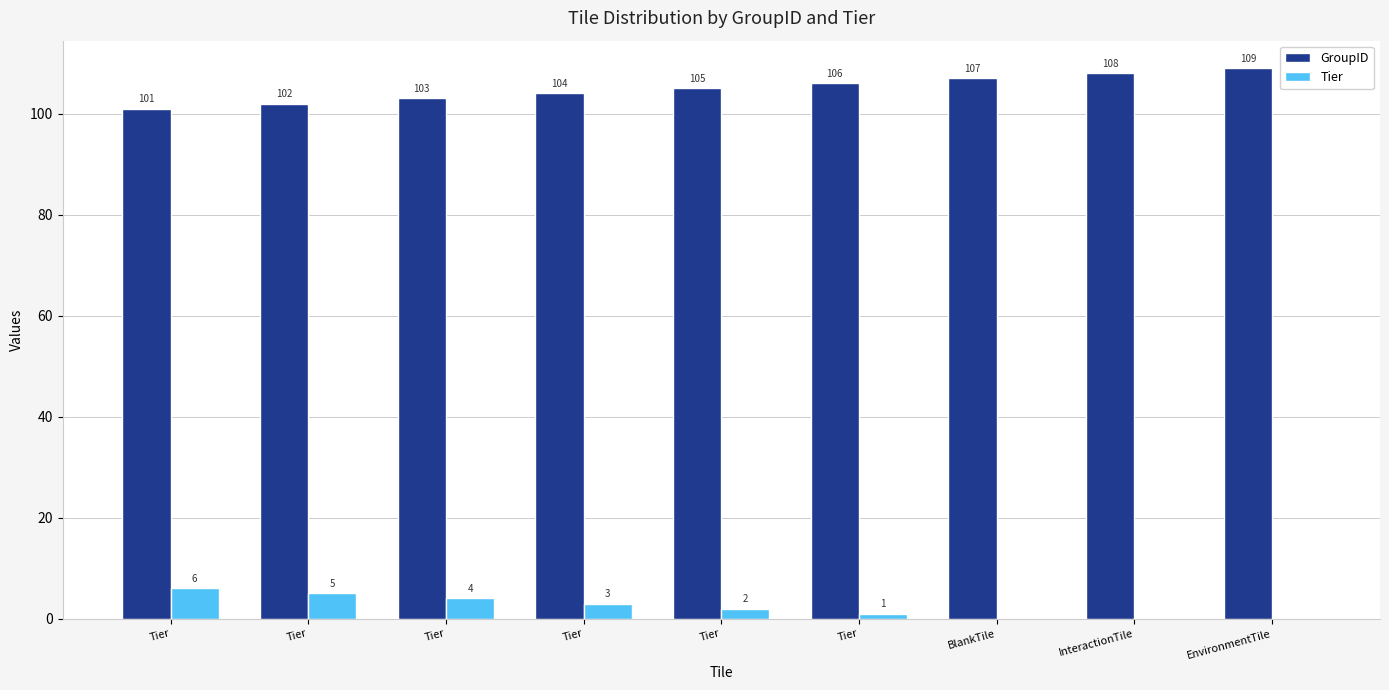

Are the bars grouped side by side (vs. stacked)?

Yes